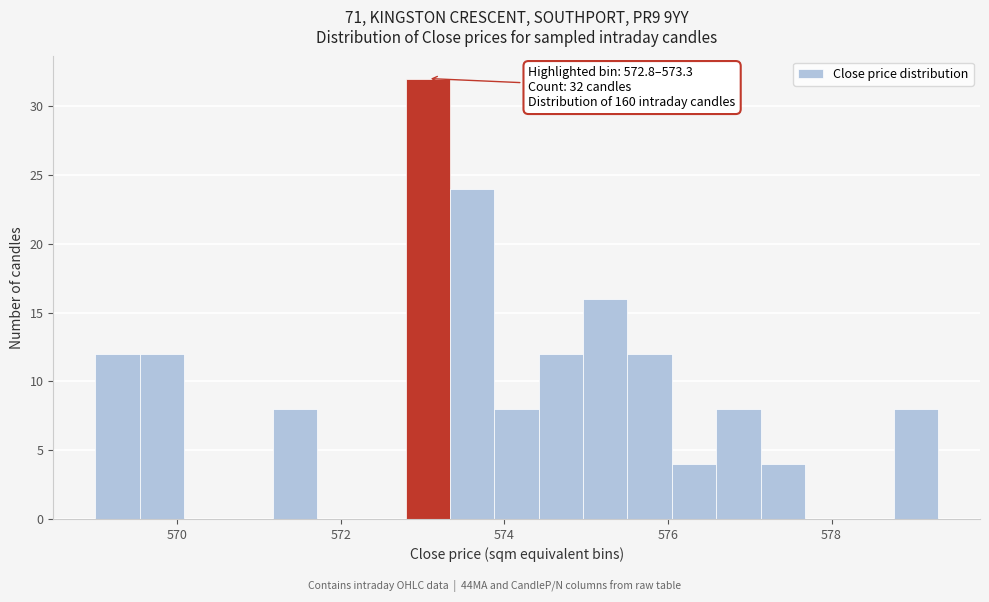

Around what value on the x-axis is the tallest bar? Give the approximate position of its centre, as read against the axis.

573.0